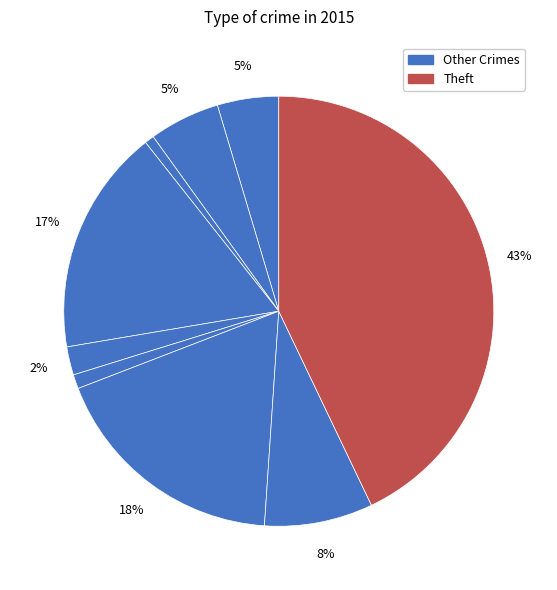

Count the number of slices in the pie.

9